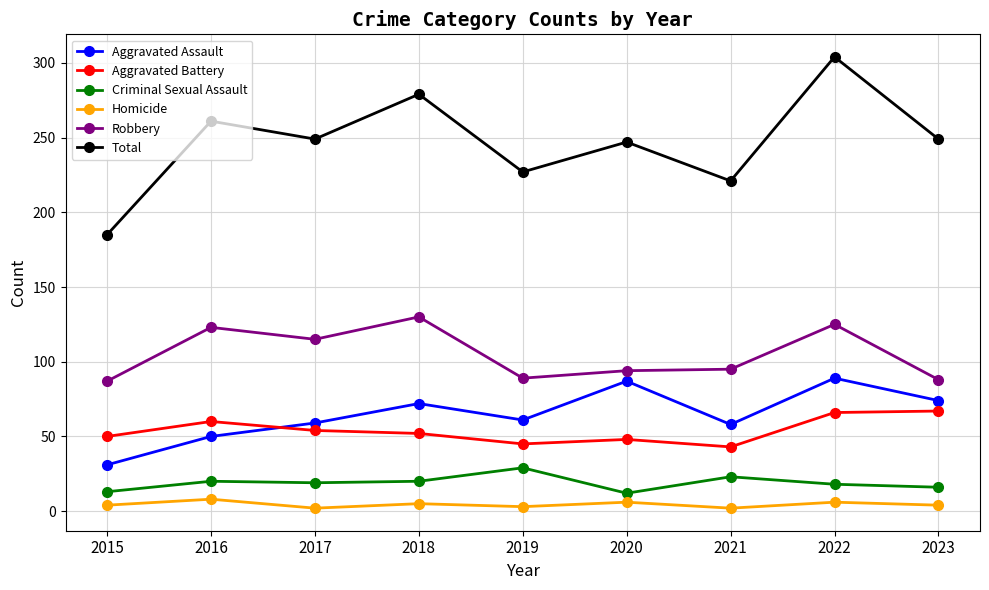

True or false: Criminal Sexual Assault has more than 0 interior local peaks.

True